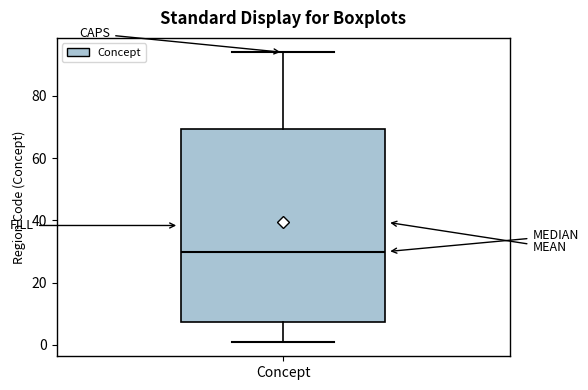

Where is the lower edge of the box for Concept on the y-axis? The values are not printed on the chart, so give them approximately, as read against the axis.

8